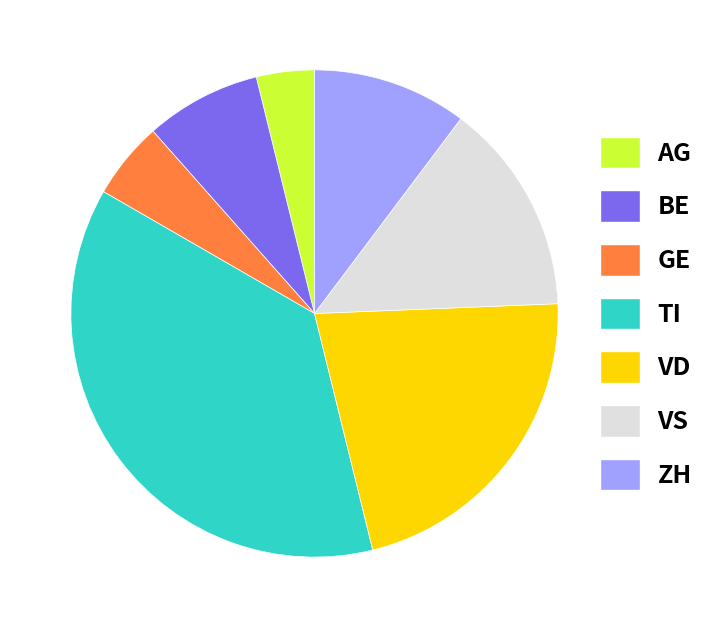

What is the ratio of the value at VS to the value at ZH?

1.4